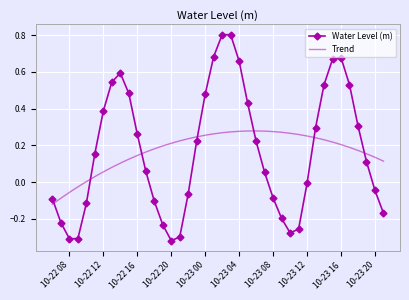

After their last crossing, which series has the higher values: Trend or Water Level (m)?

Trend